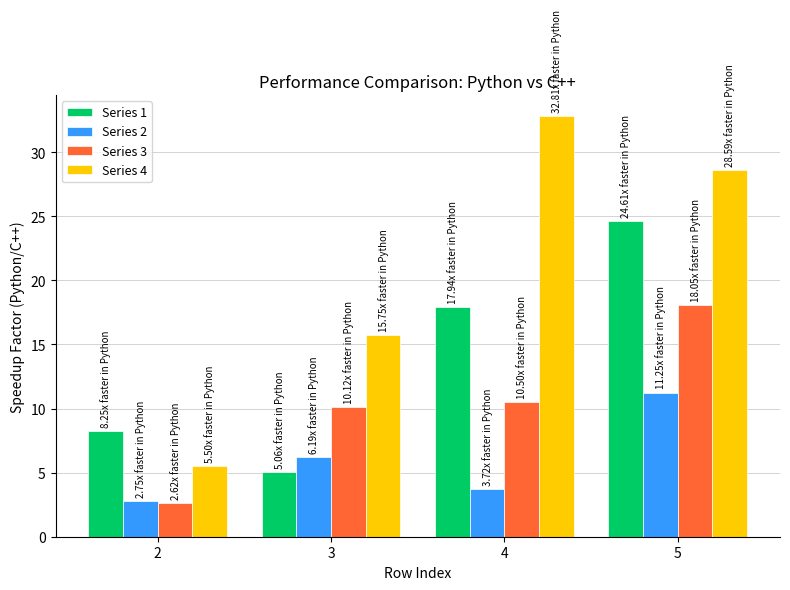

What is the value of the Series 2 bar at the 3rd from the left?

3.7